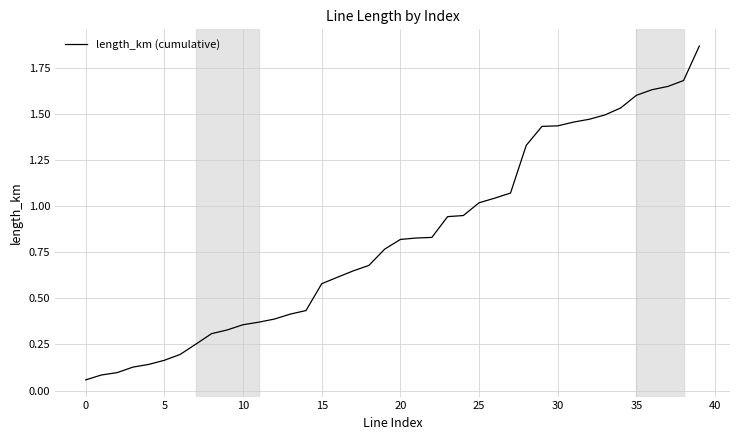

Is this an area chart (filled region under the line)?

No